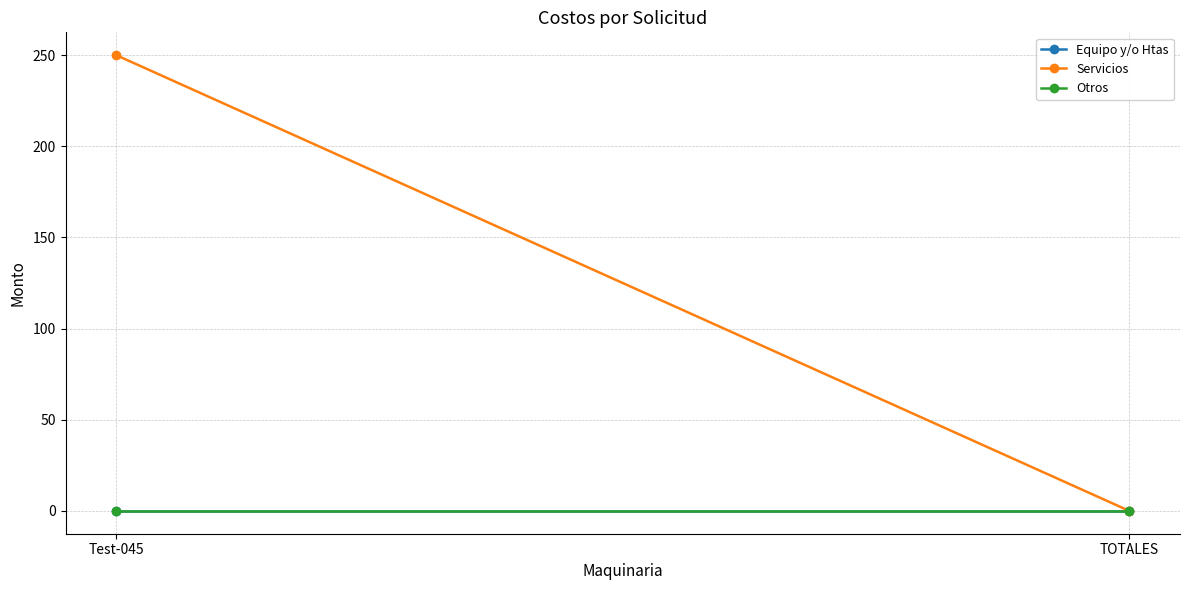

Reading left to right, extract all data points from this chart.

Equipo y/o Htas: 0	0
Servicios: 250	0
Otros: 0	0